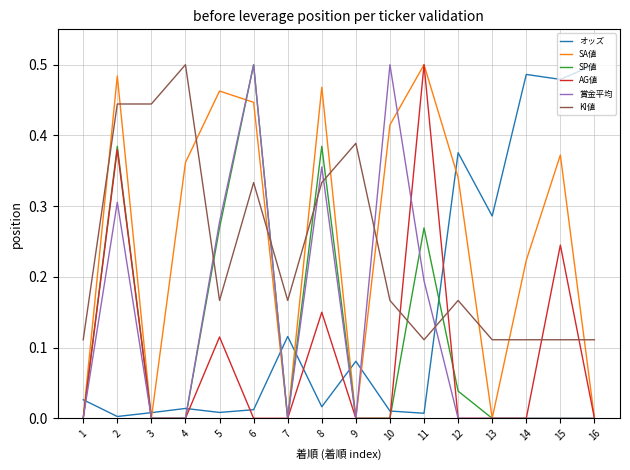

How many intersections are there between KI値 and SP値?

6